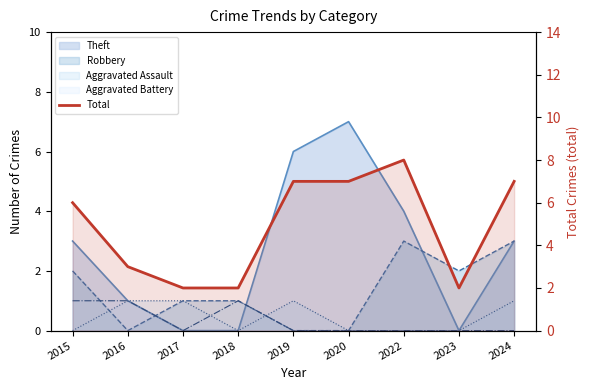

List the labels in order of value, smallest first.

2017, 2018, 2023, 2016, 2015, 2019, 2020, 2024, 2022